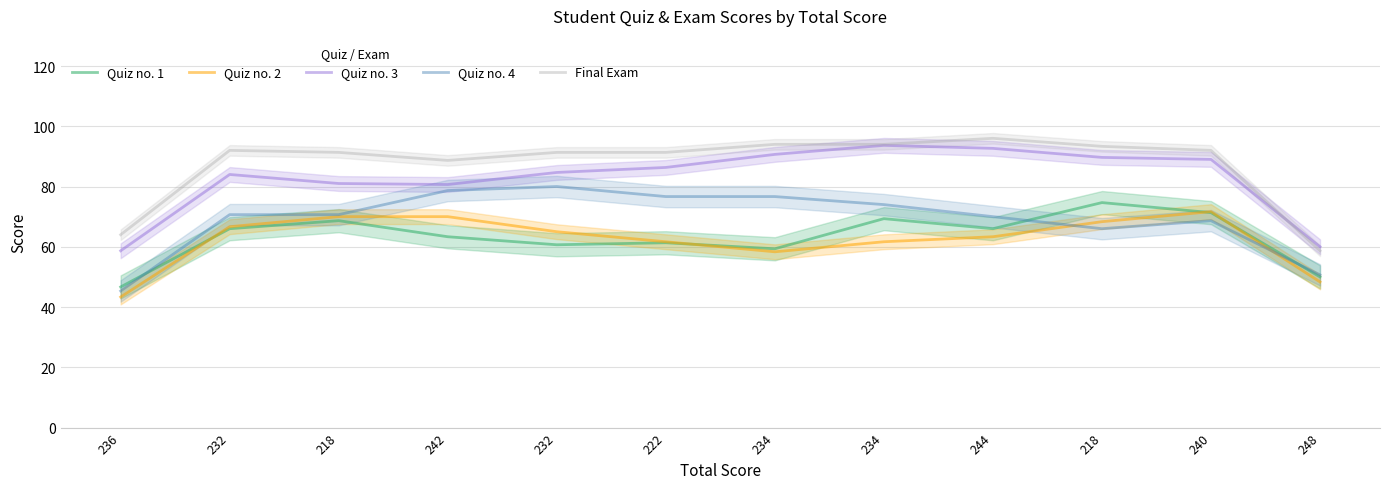

Rank the series at 248 from highest to lowest value.

Quiz no. 3, Final Exam, Quiz no. 4, Quiz no. 1, Quiz no. 2